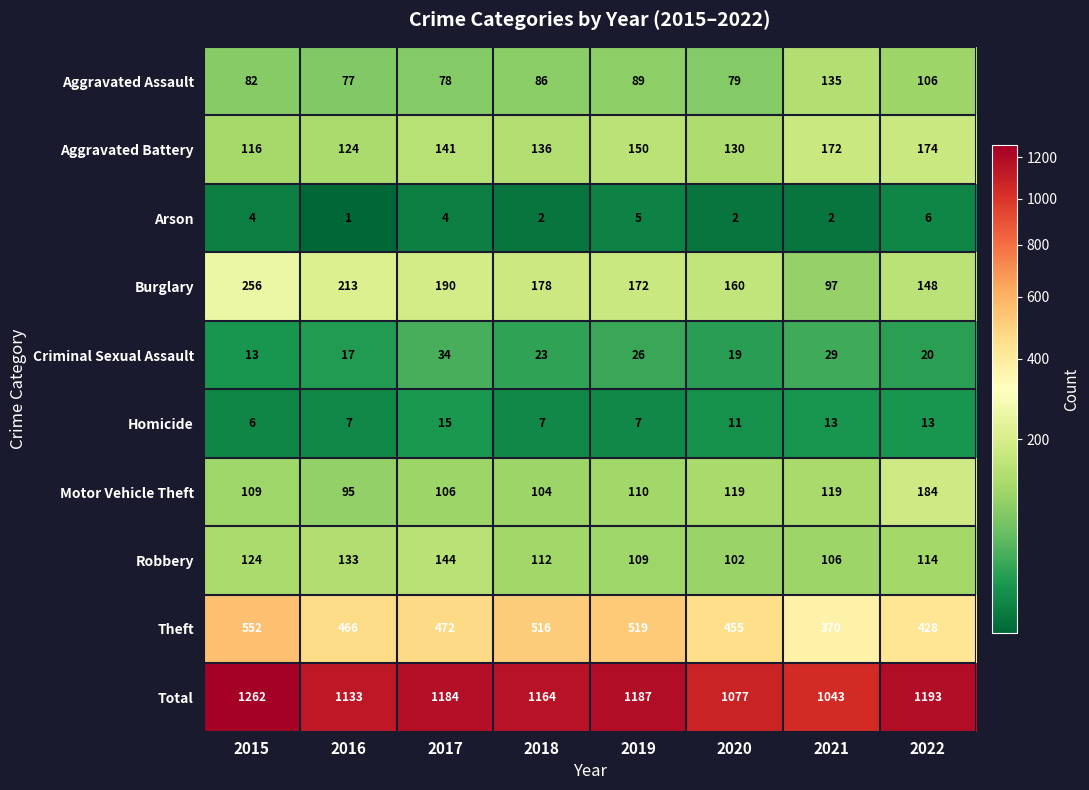

Which series has the widest spread of values?

Total